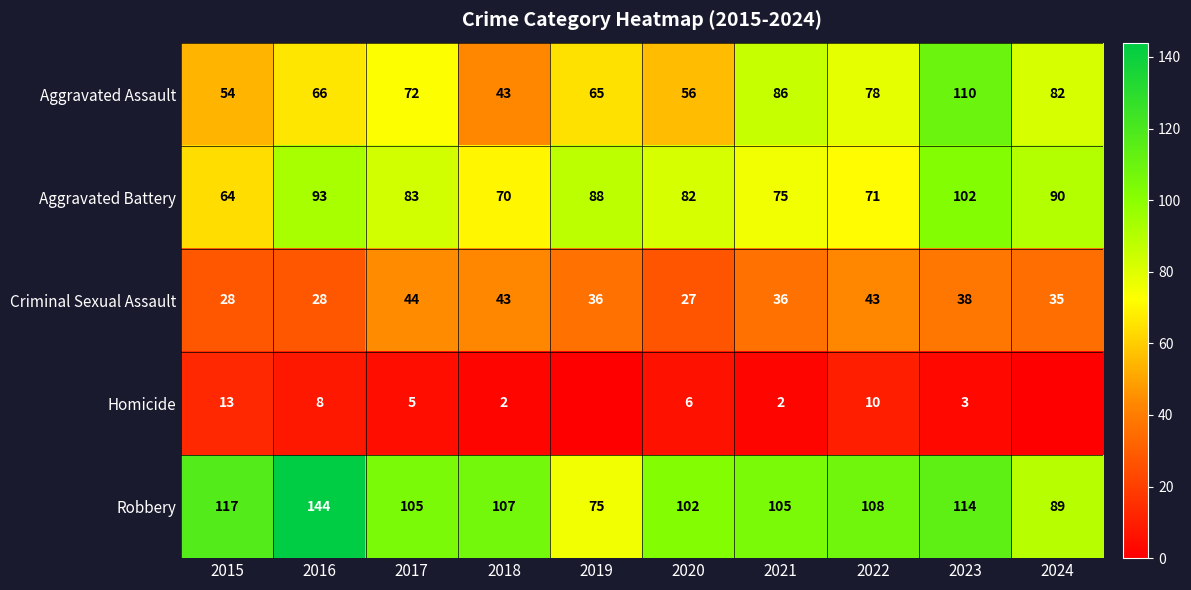

Which category has the lowest value in the Aggravated Assault series?

2018